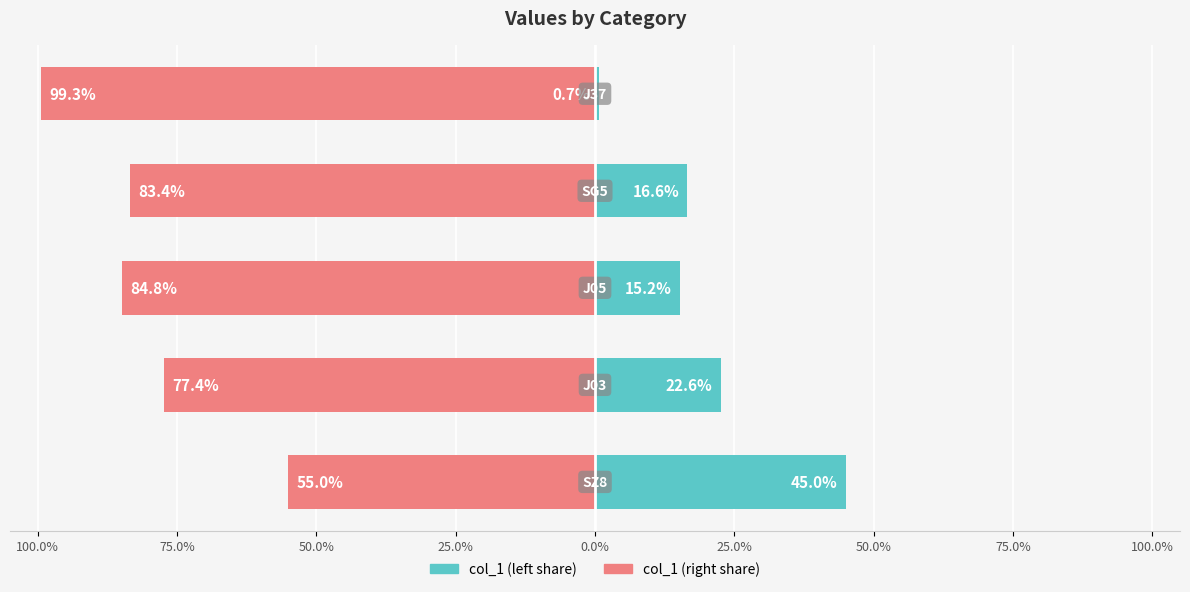

What is the sum of all col_1 (left share) values?

100.0